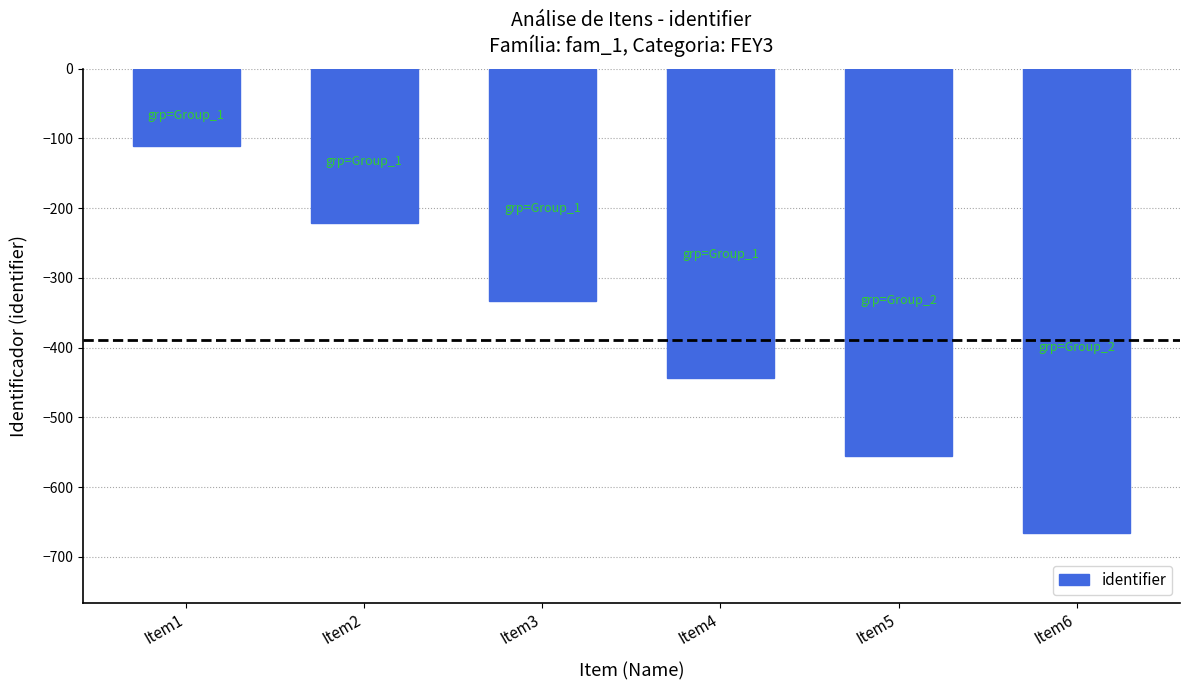

List the labels in order of value, smallest first.

Item6, Item5, Item4, Item3, Item2, Item1